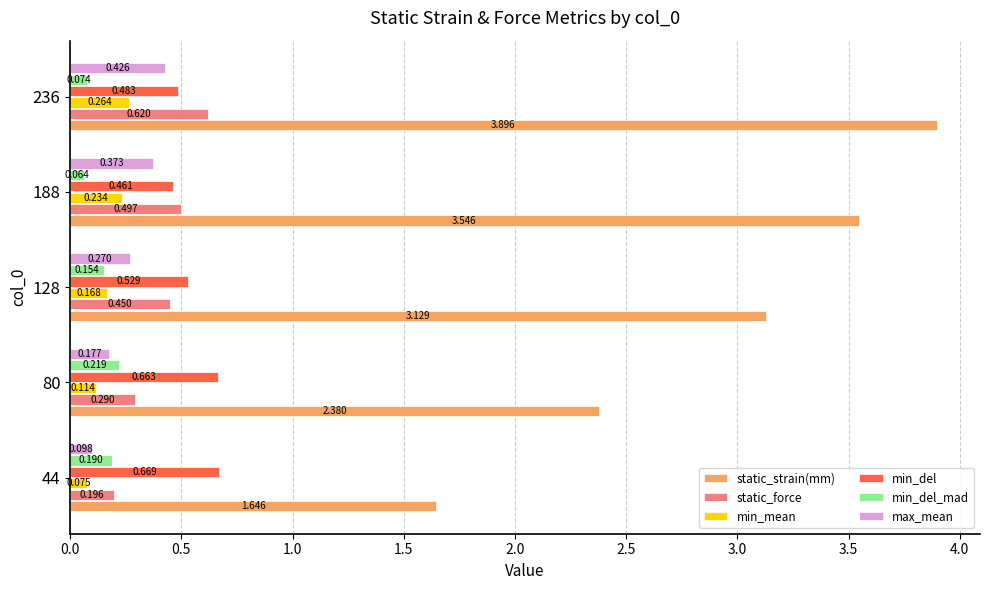

What are all the series names shown in the legend?

static_strain(mm), static_force, min_mean, min_del, min_del_mad, max_mean